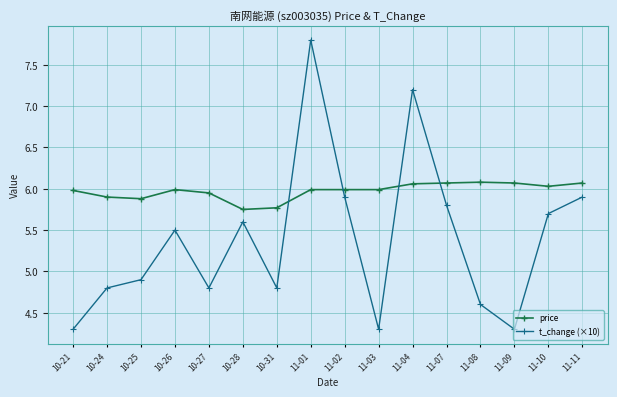

Where does the t_change (×10) series first go above 5?

10-26